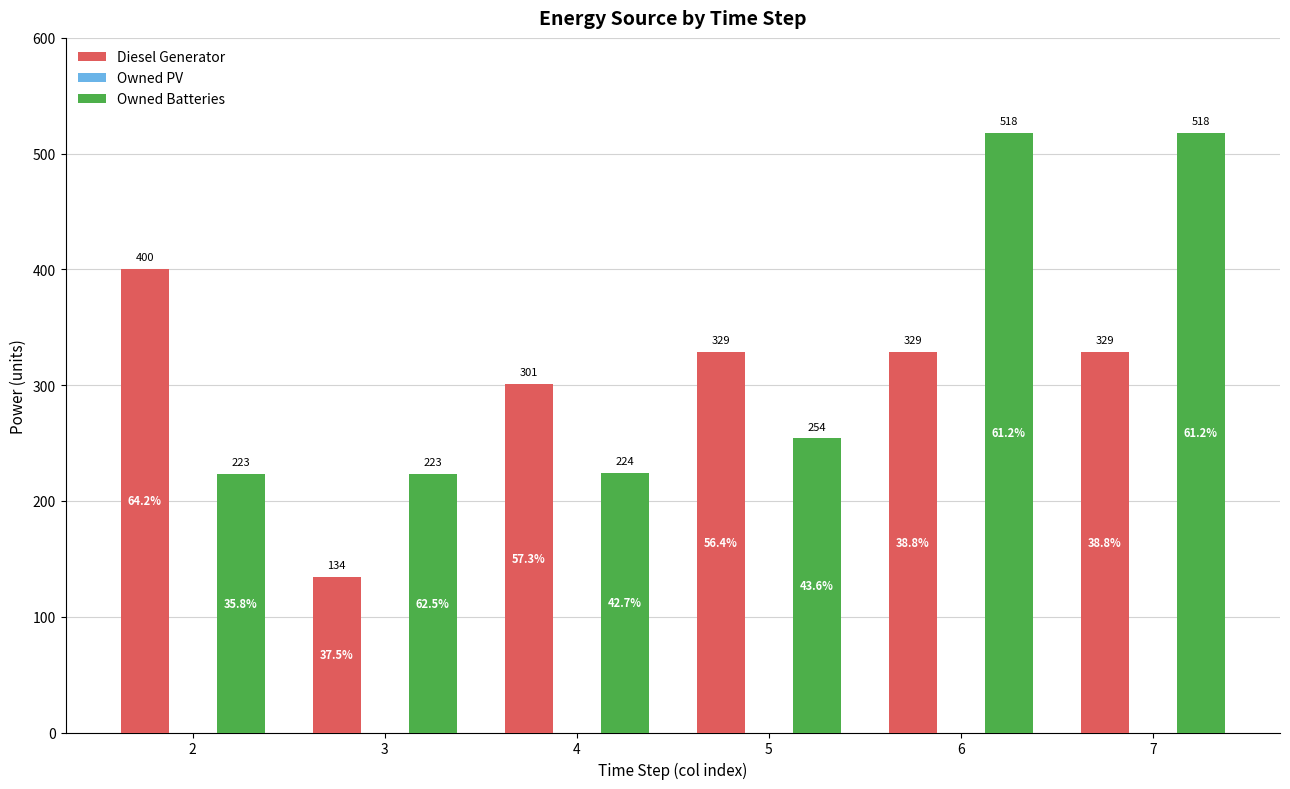

Reading left to right, what are all the values shown in this chart?

Diesel Generator: 400	134	301	329	329	329
Owned Batteries: 223	223	224	254	518	518